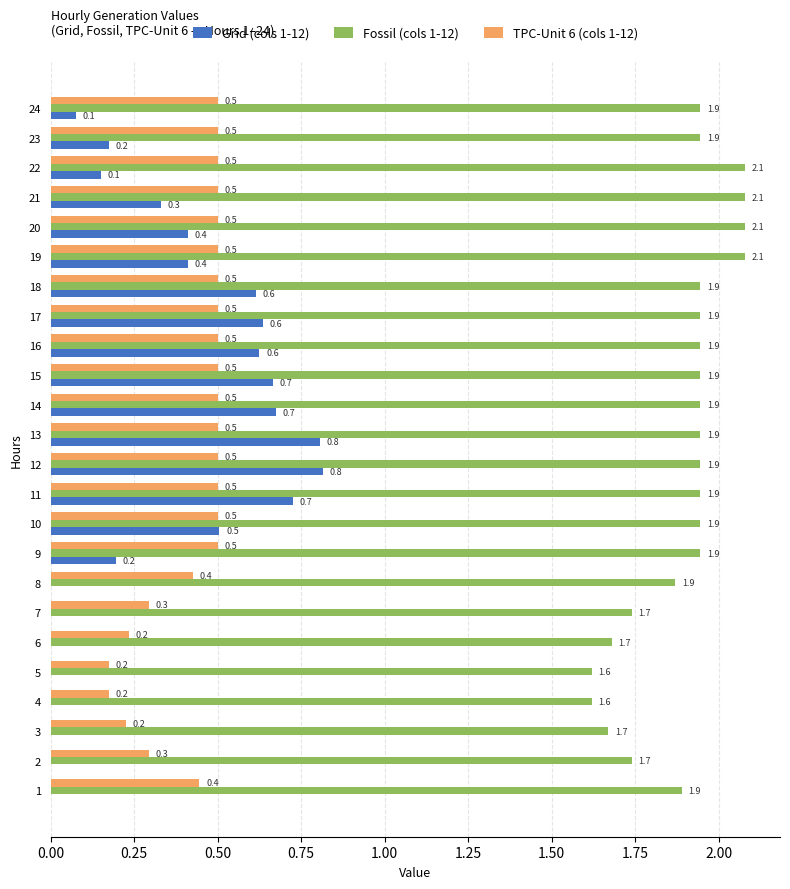

What is the sum of the TPC-Unit 6 (cols 1-12) values at 10 and 12?

1.0